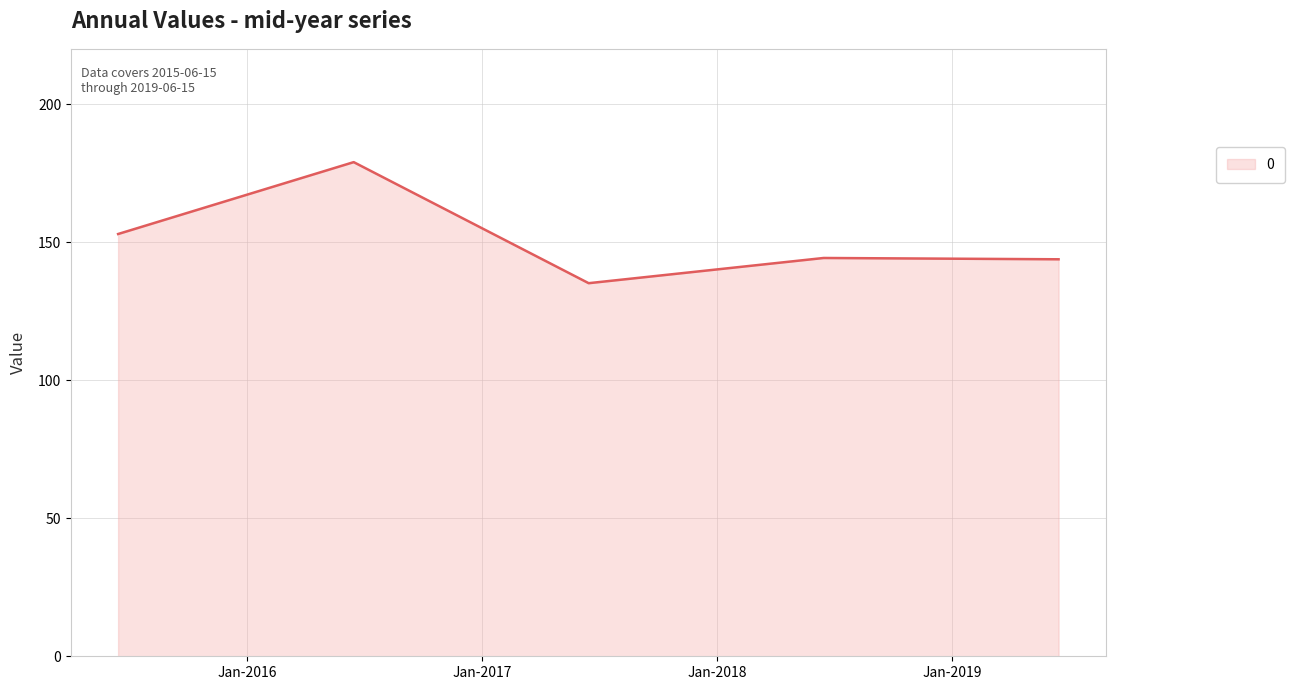

What is the average value?

151.0